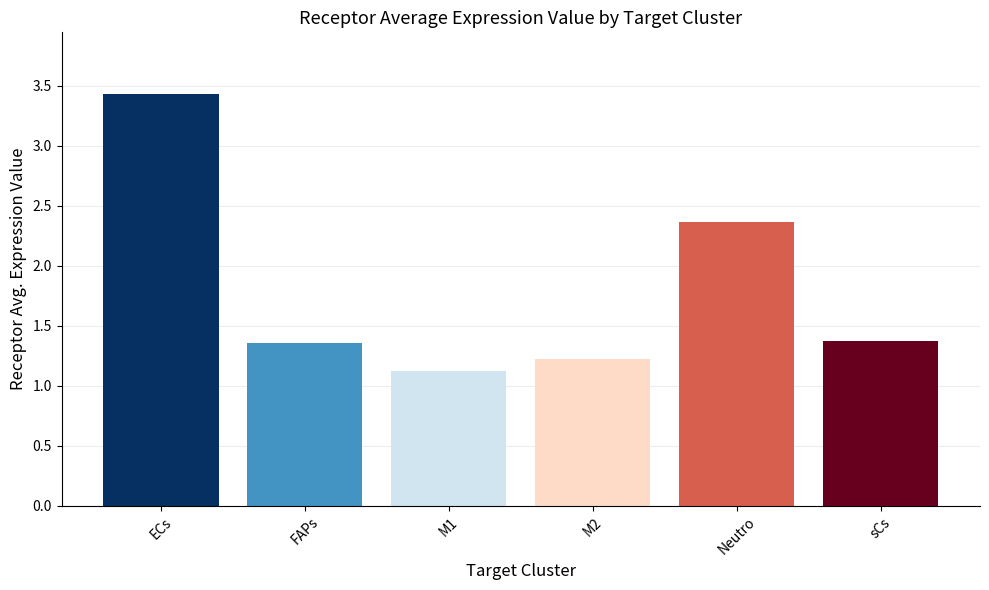

What is the maximum value shown in the chart?

3.4